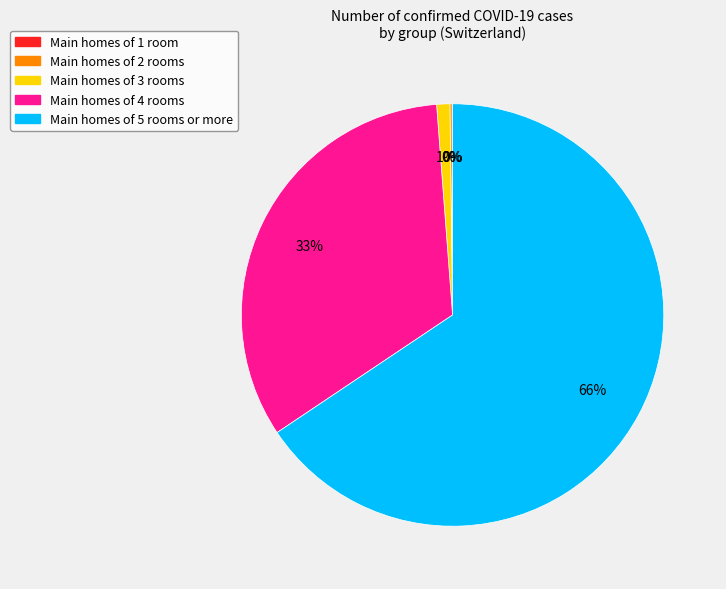

To the nearest percent, what portion does Main homes of 4 rooms represent?

33%